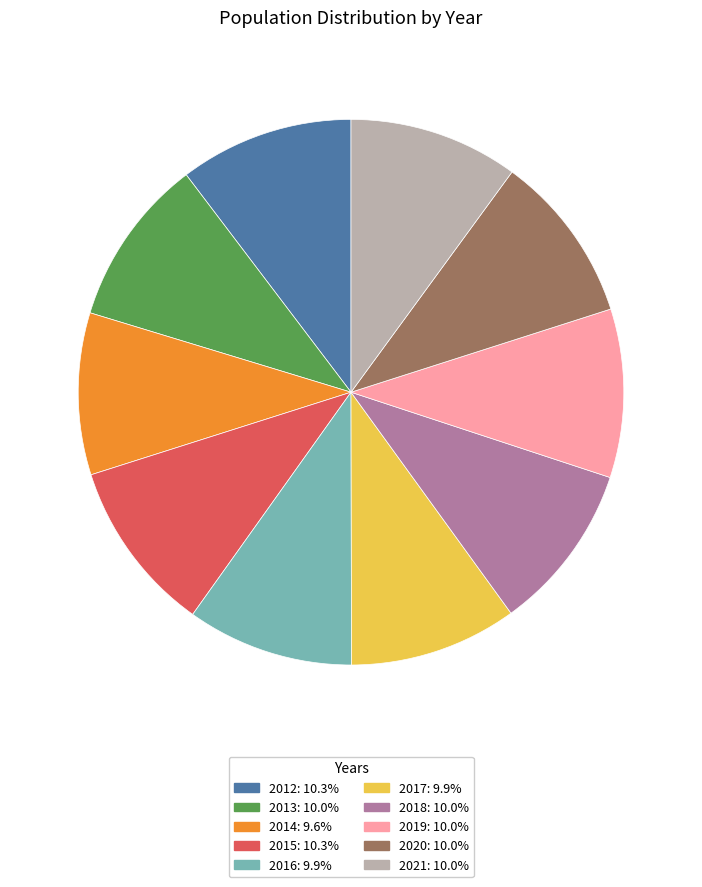

How many slices are in this pie chart?

10